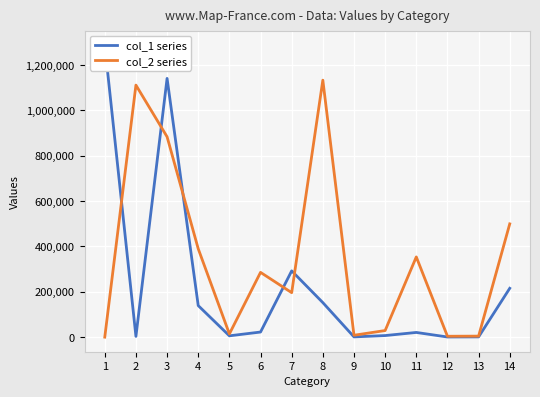

Is it true that col_1 series equals 2490 at 10?

False